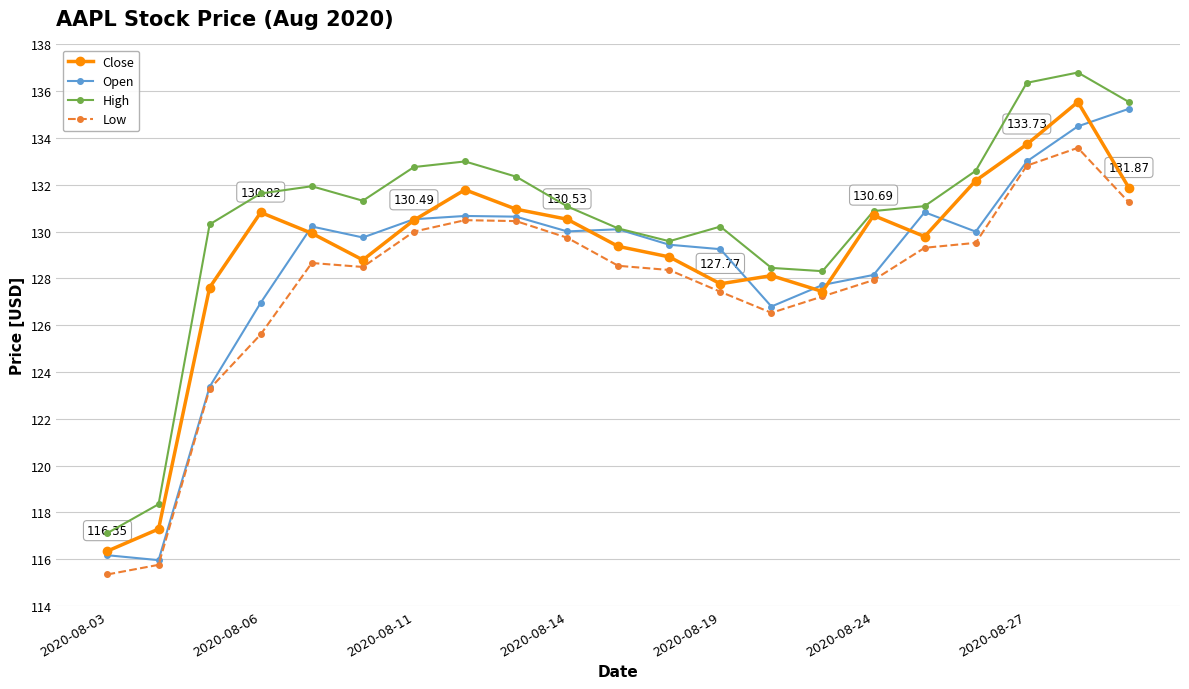

At how many categories does at least one series exceed 135?

3